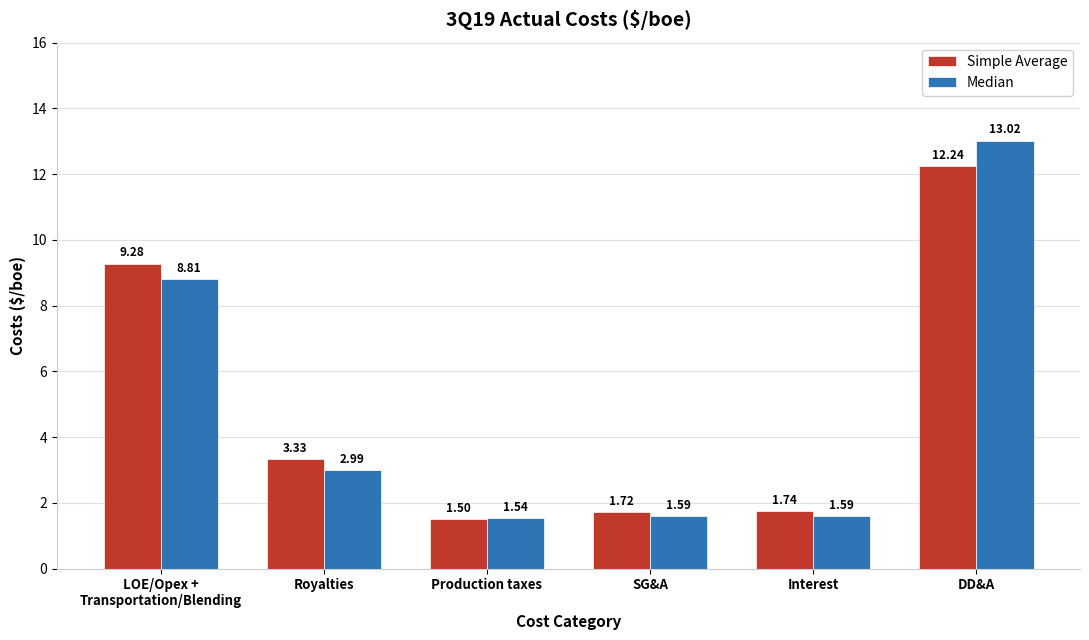

Where is Median nearest to the value 7?

LOE/Opex +
Transportation/Blending